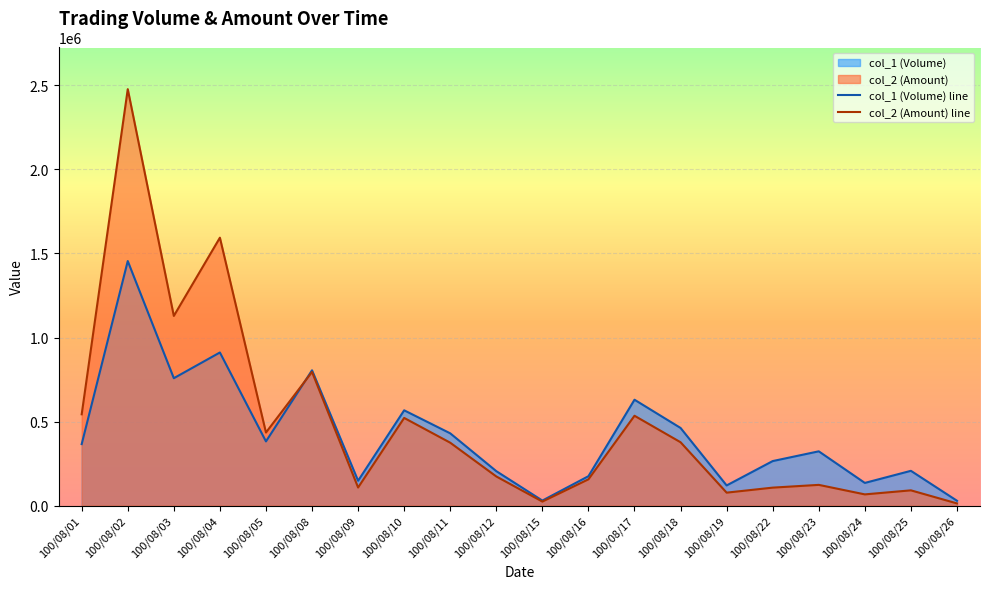

What is the sum of all col_2 (Amount) line values?

9721430